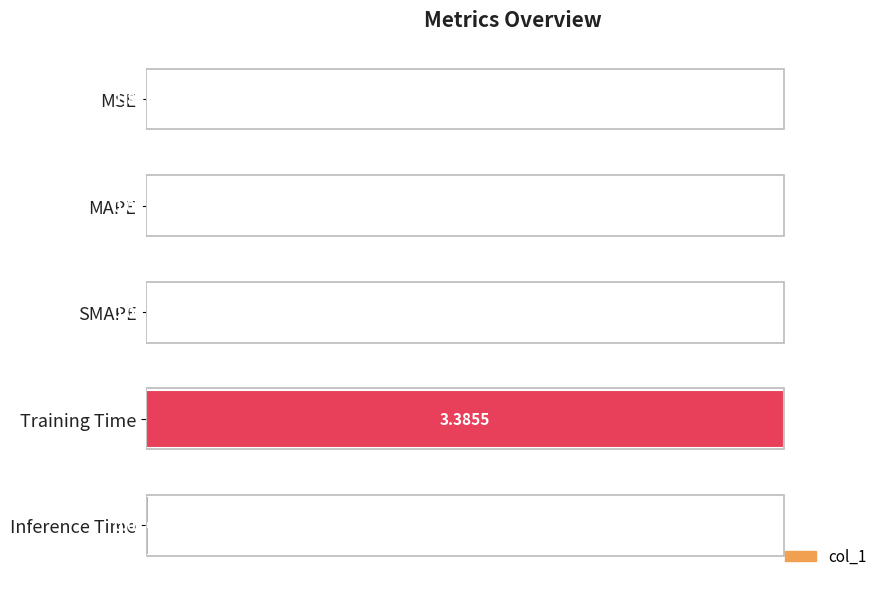

What is the sum of the values at Training Time and SMAPE?

3.4